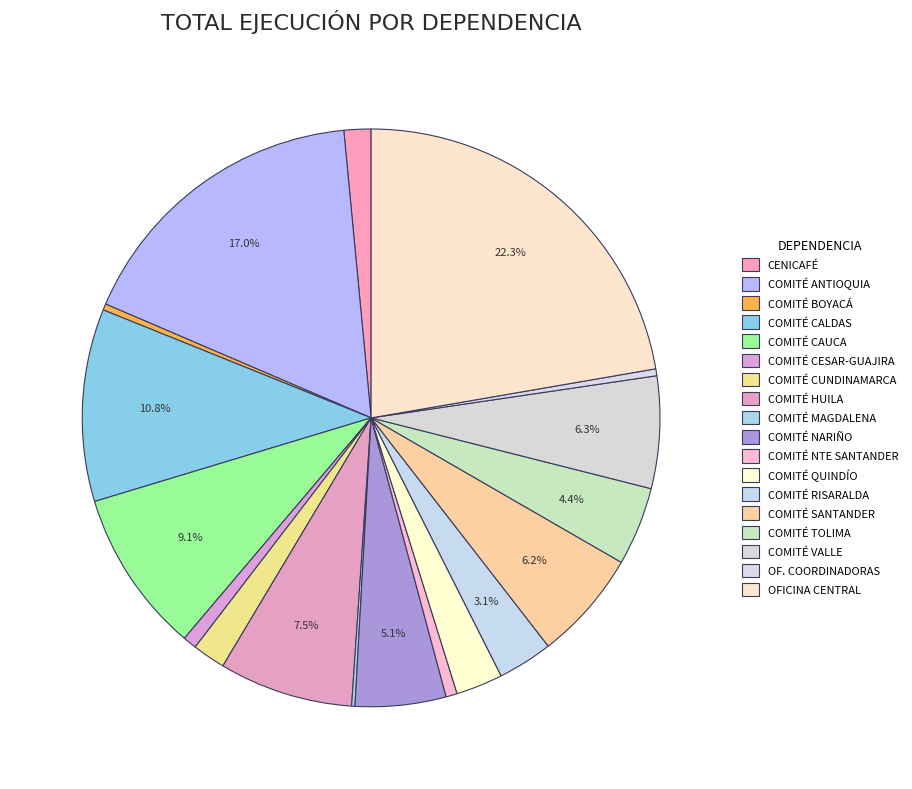

True or false: COMITÉ TOLIMA accounts for 14% of the total.

False